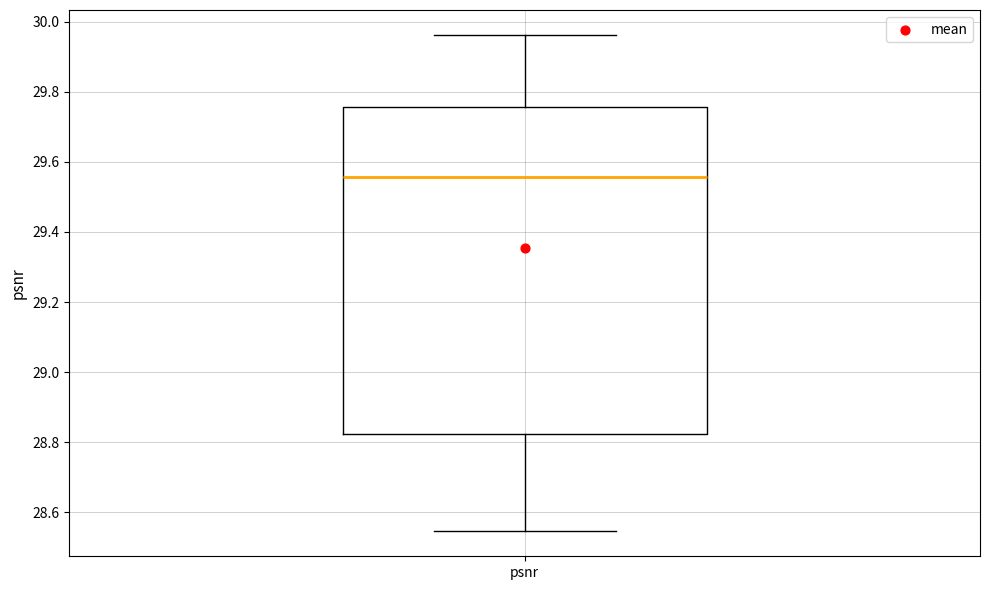

Read this box plot against the y-axis: the position of the median line, the range covered by the box, and the ends of both whiskers. The values are not printed on the chart, so give them approximately, as read against the axis.

median 29.56, box 28.82 to 29.76, whiskers 28.54 to 29.96